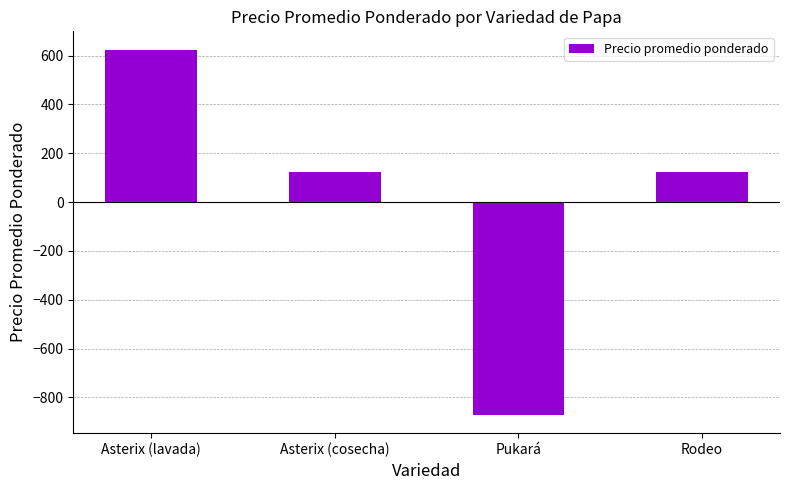

Are the bars horizontal?

No